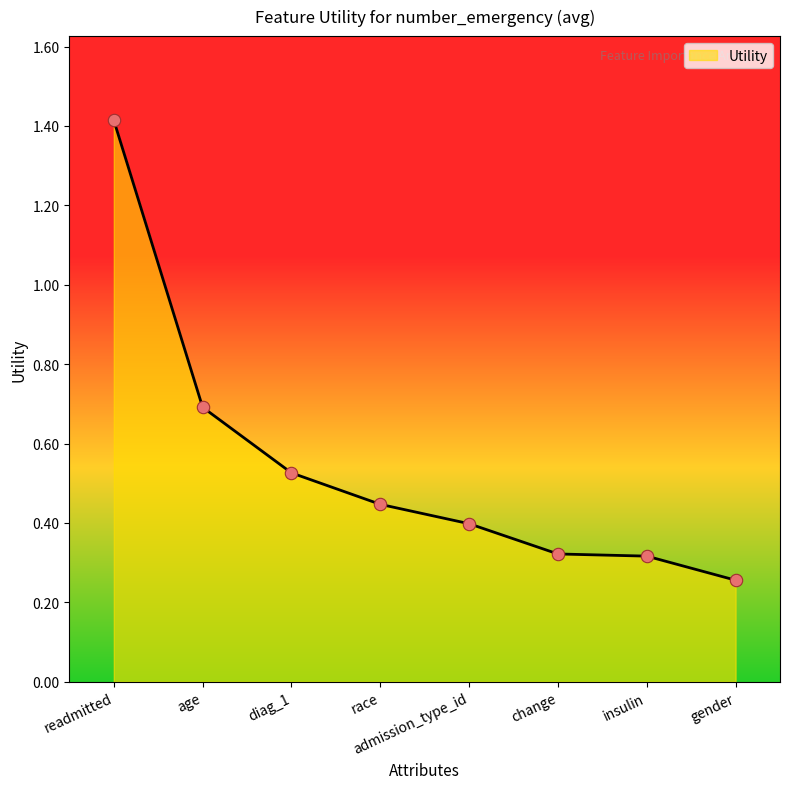

What is the change in value from age to admission_type_id?

-0.3